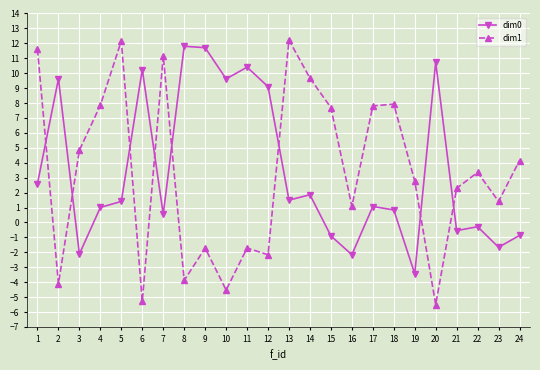

What is the total value across all series at 14?

11.5